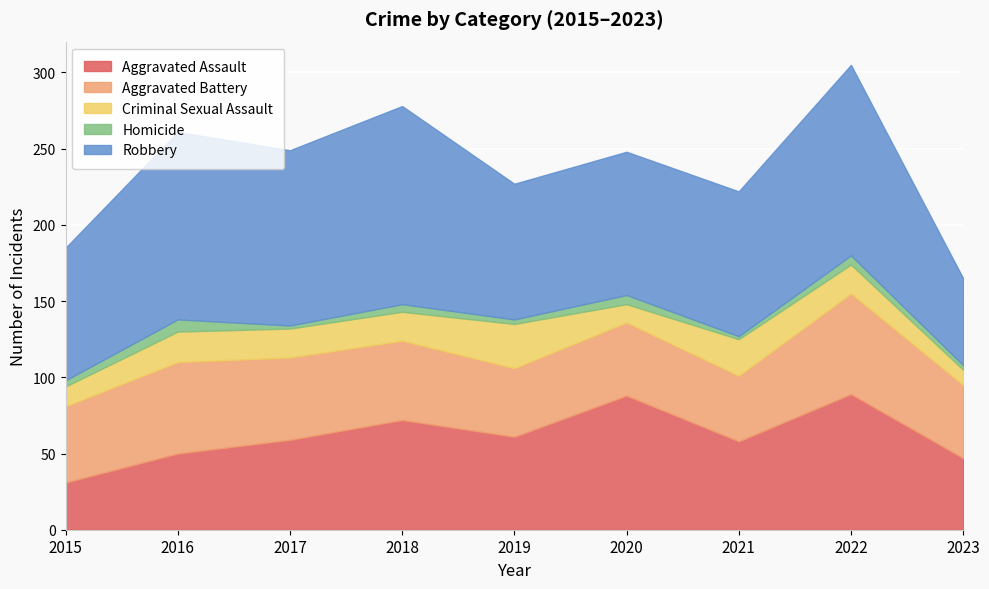

List the series in order of their peak value, lowest first.

Homicide, Criminal Sexual Assault, Aggravated Battery, Aggravated Assault, Robbery